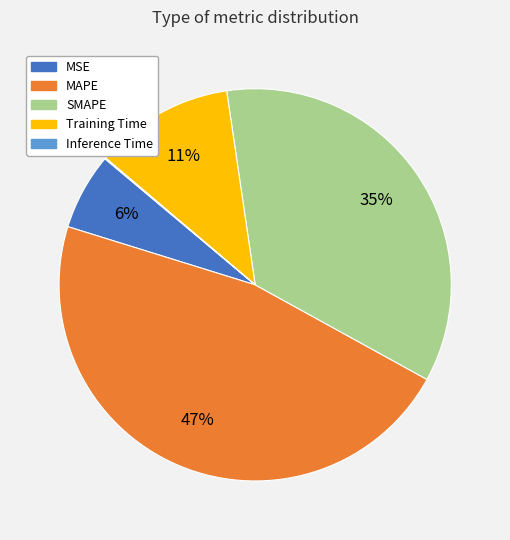

Is there a majority slice in this chart?

No